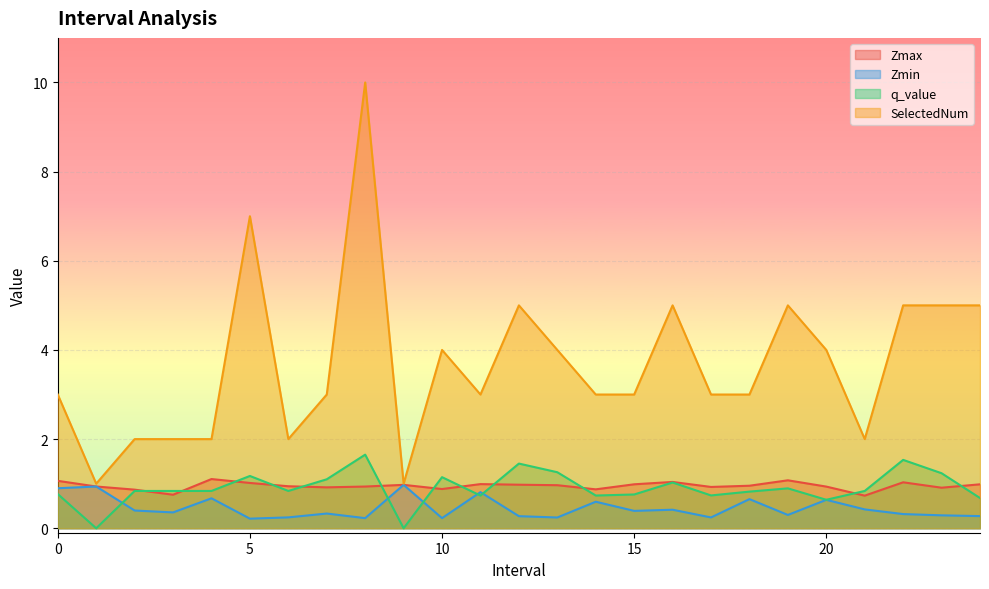

Rank the series by their maximum value, from lowest to highest.

Zmin, Zmax, q_value, SelectedNum